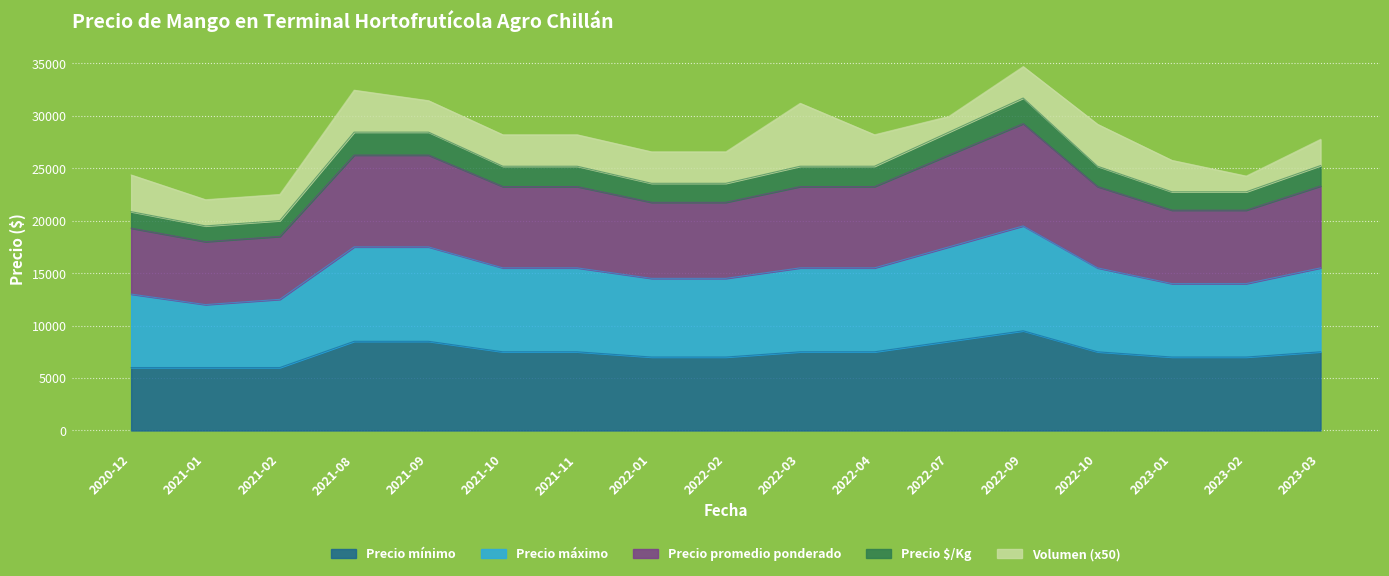

What is the minimum value for Precio mínimo?

6000